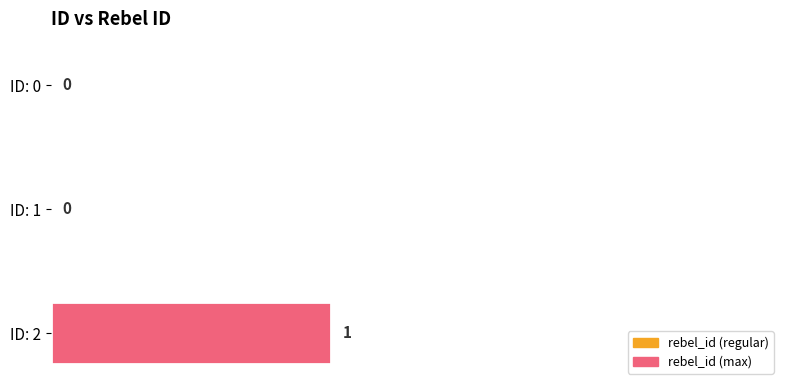

Is it true that the value at ID: 0 is 0.0?

True